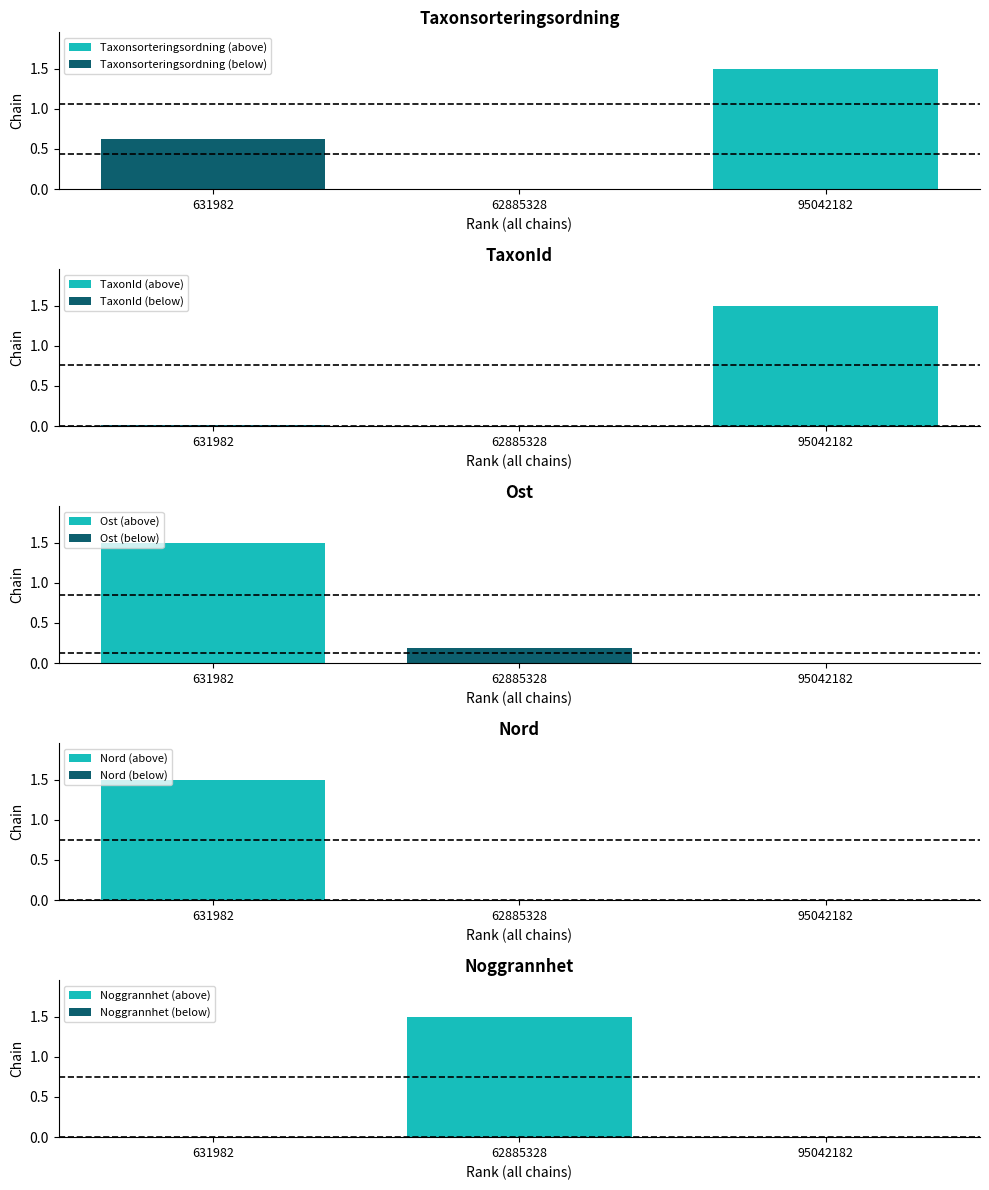

Is the value of TaxonId at 631982 greater than the value of Noggrannhet at 95042182?

No